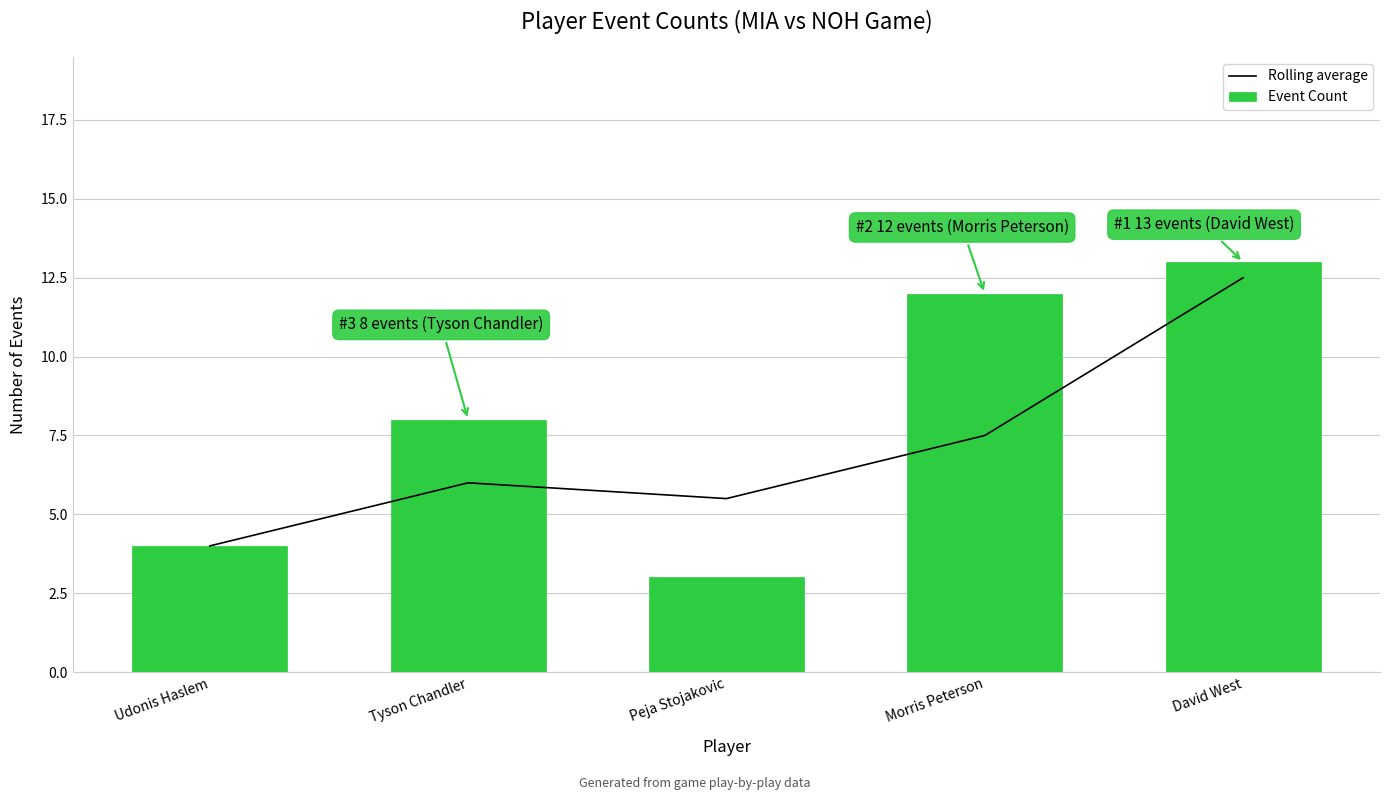

Is it true that Event Count equals 1.1 at Udonis Haslem?

False